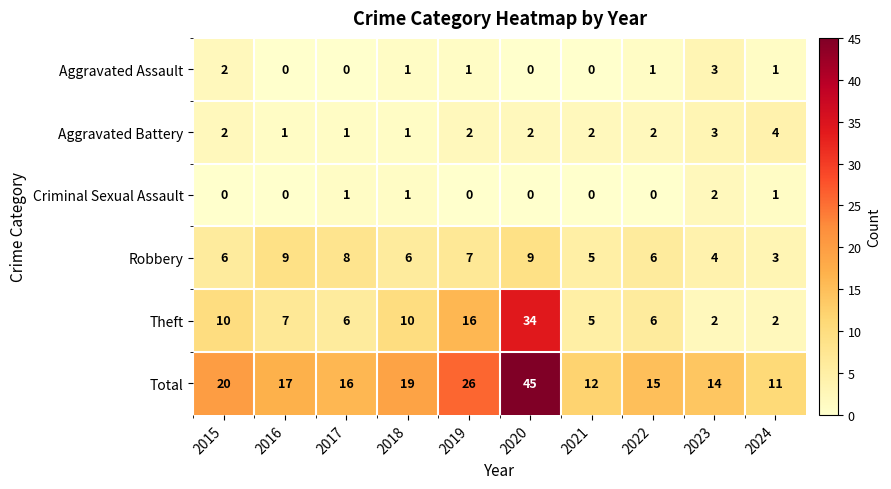

What is the difference between the highest and lowest values at 2017?

16